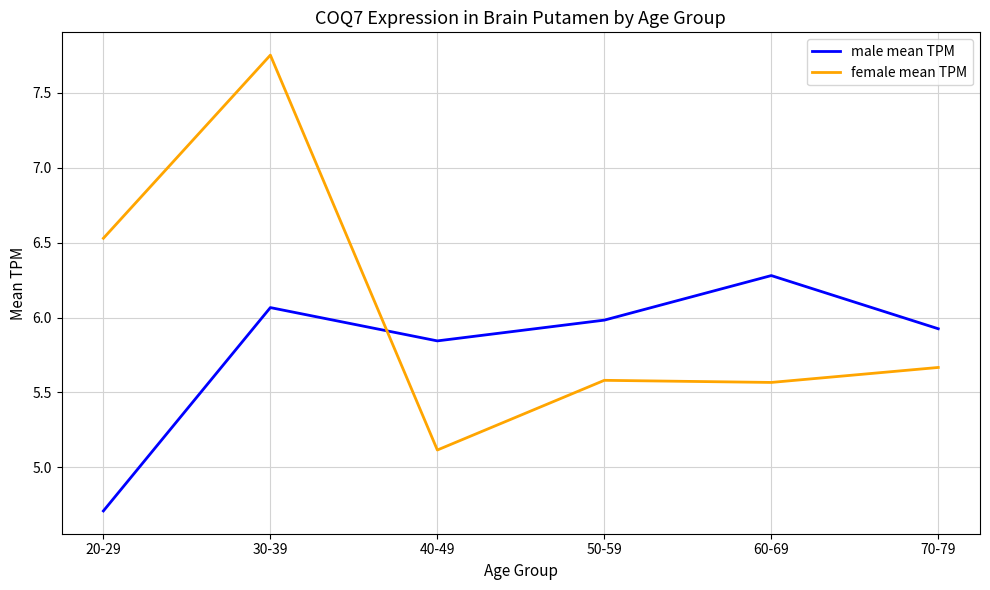

At which label does male mean TPM reach its peak?

60-69